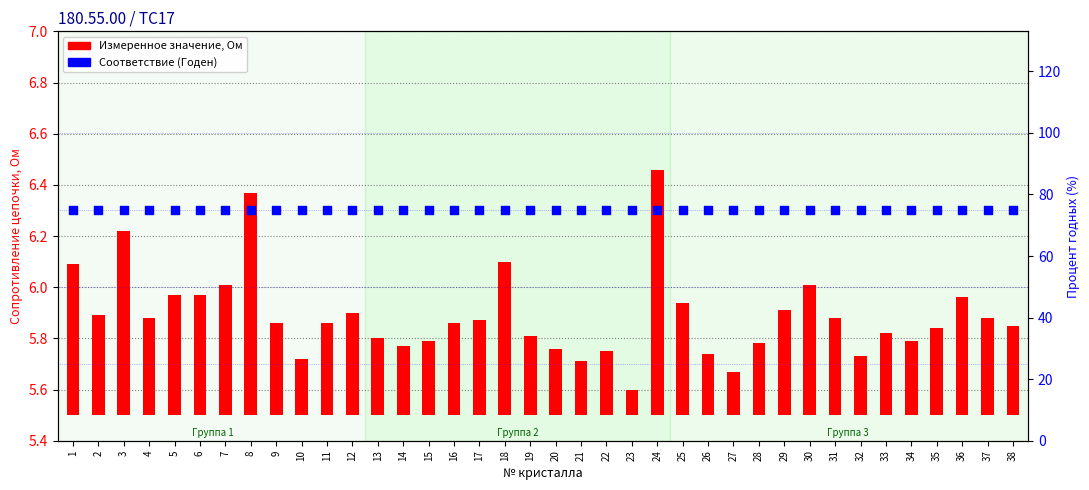

Which series has the largest total across all categories?

Соответствие (Годен)